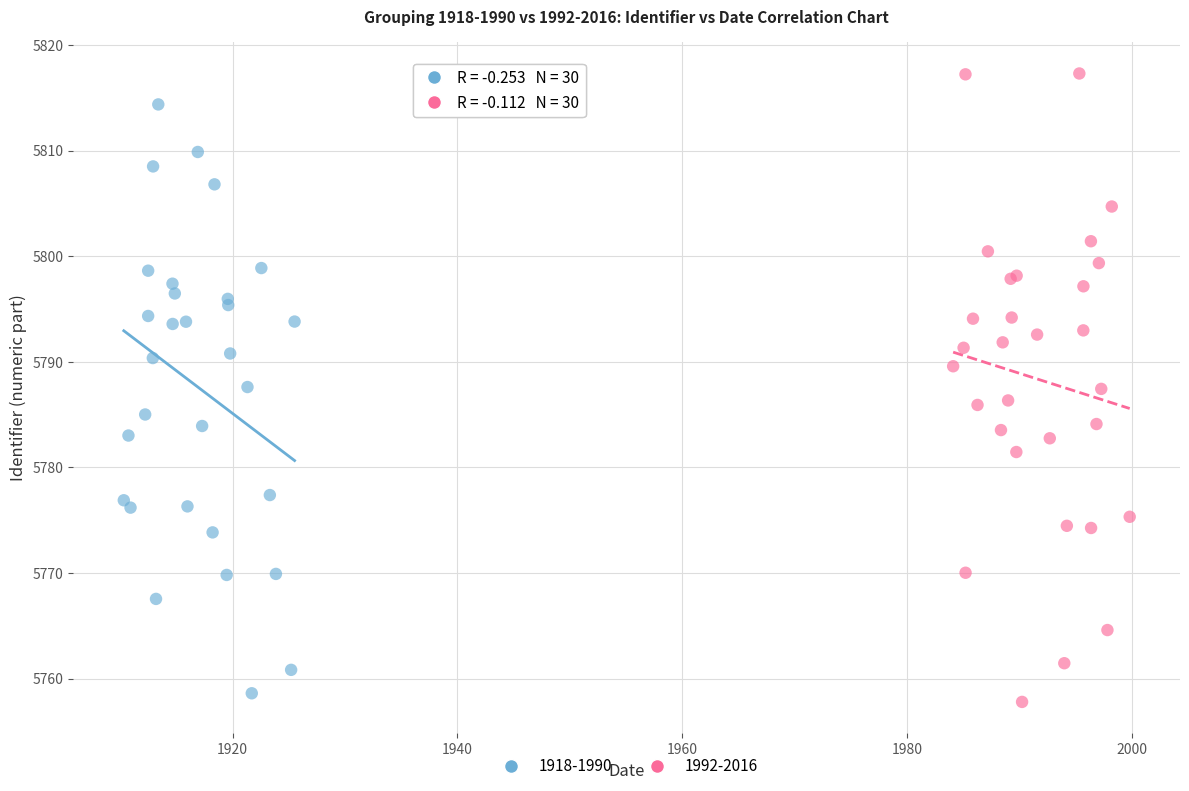

Which series has the largest Y range (max minus min)?

1992-2016